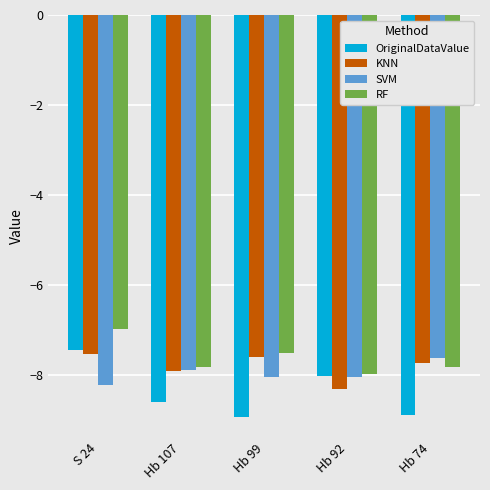

How many categories are shown in the chart?

5